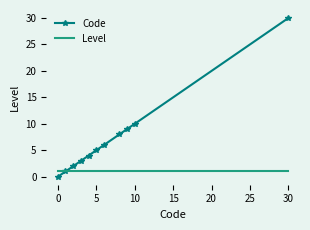

What are all the series names shown in the legend?

Code, Level